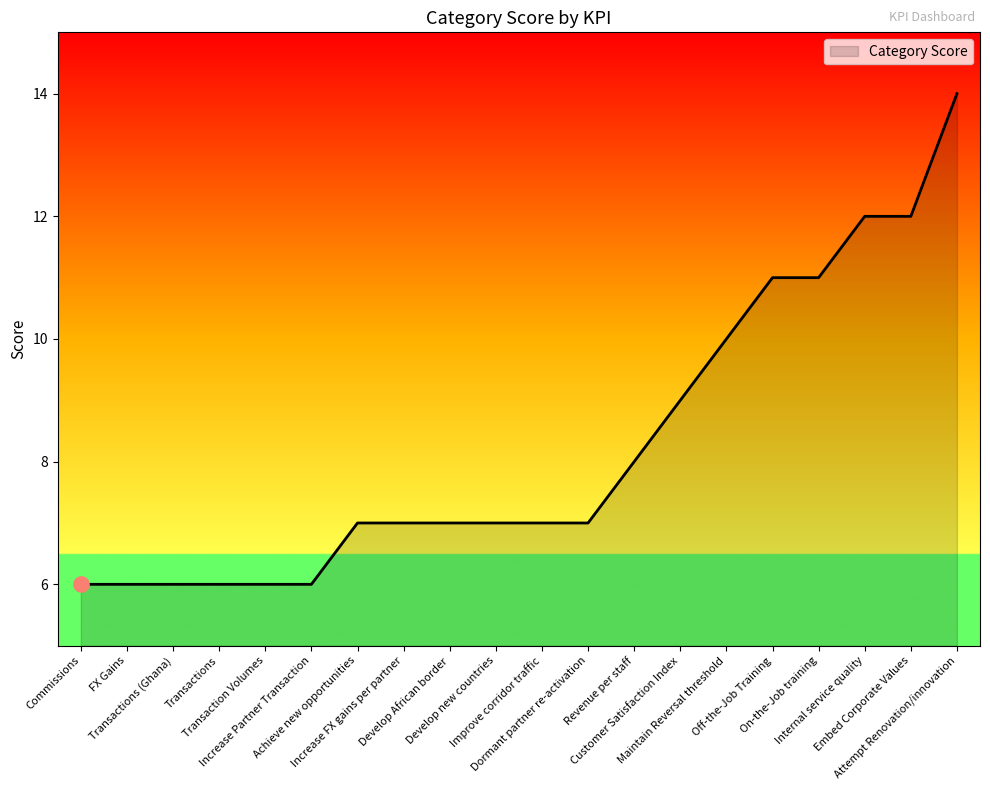

Which has a higher value, Revenue per staff or Transactions?

Revenue per staff